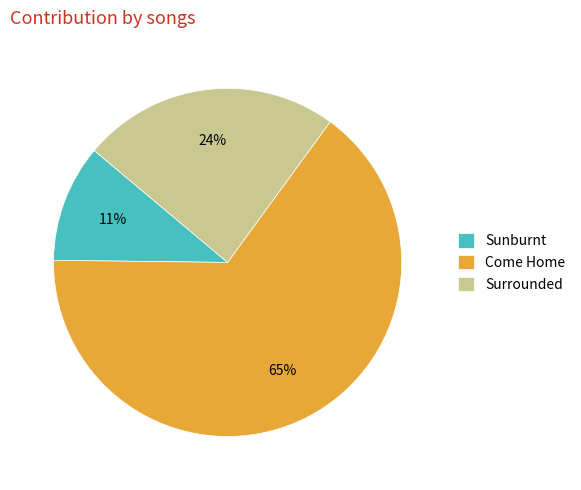

To the nearest percent, what is the difference between the largest and smallest slice percentages?

54%